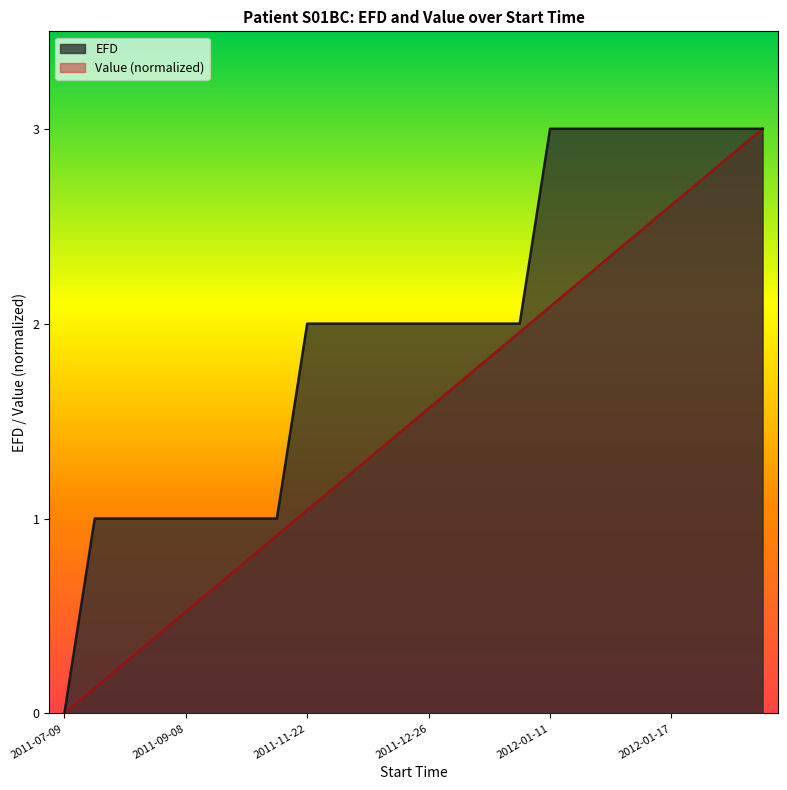

Where is EFD nearest to the value 1?

2011-08-08